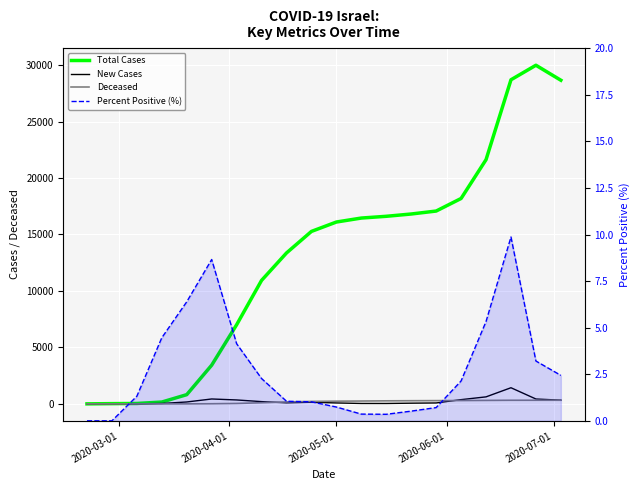

Does the chart display data point markers on the line(s)?

No